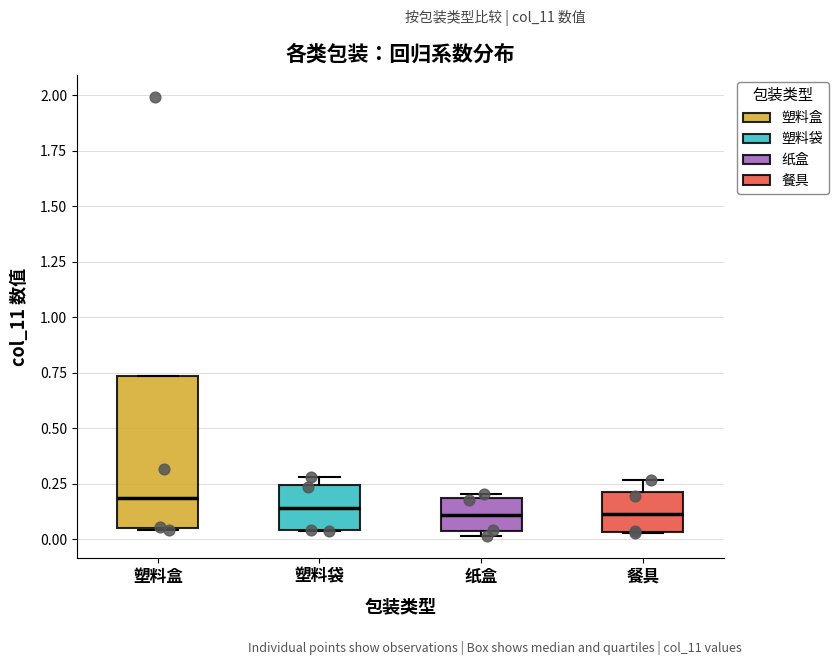

Reading left to right, transcribe this box plot: for each box, give where its median line is, the range the box spans, and where its two whiskers end, as read against the y-axis. The values are not printed on the chart, so give them approximately, as read against the axis.

塑料盒: median 0.20, box 0.05 to 0.75, whiskers 0.05 to 0.75
塑料袋: median 0.15, box 0.05 to 0.25, whiskers 0.05 to 0.30
纸盒: median 0.10, box 0.05 to 0.20, whiskers 0.00 to 0.20 (just above the box's upper edge)
餐具: median 0.10, box 0.05 to 0.20, whiskers 0.05 to 0.25